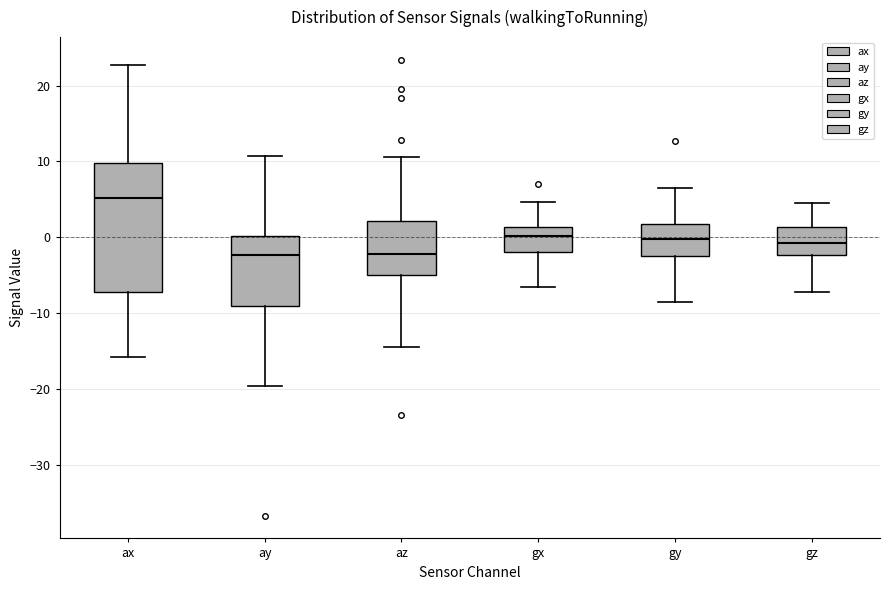

Which box is the tallest, from its lower edge to its upper edge?

ax